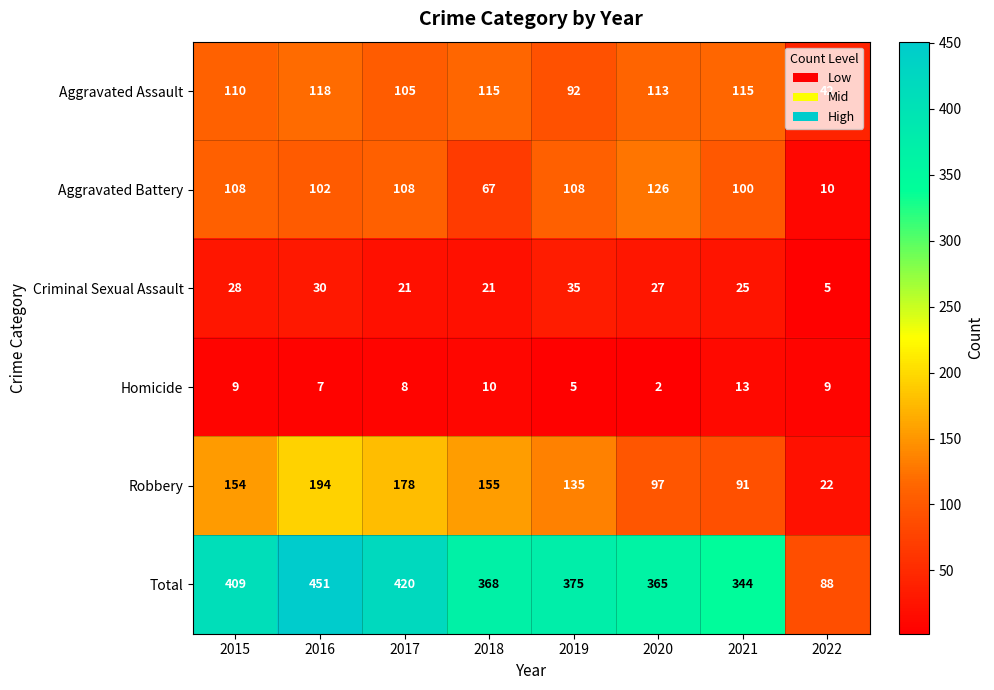

The value of Aggravated Assault at 2020 is 113. True or false?

True